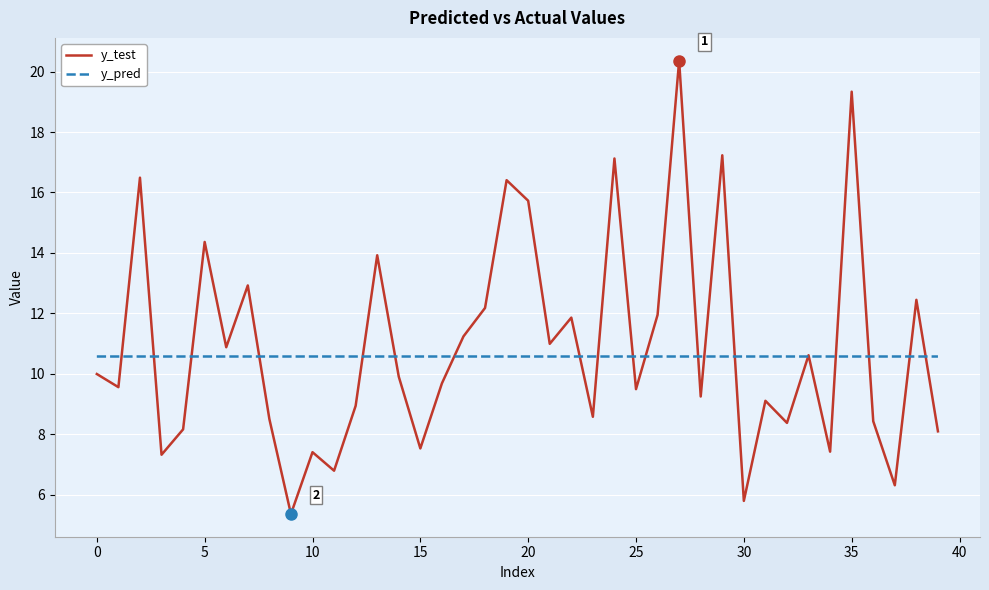

What is the average value of the y_test series?

10.9